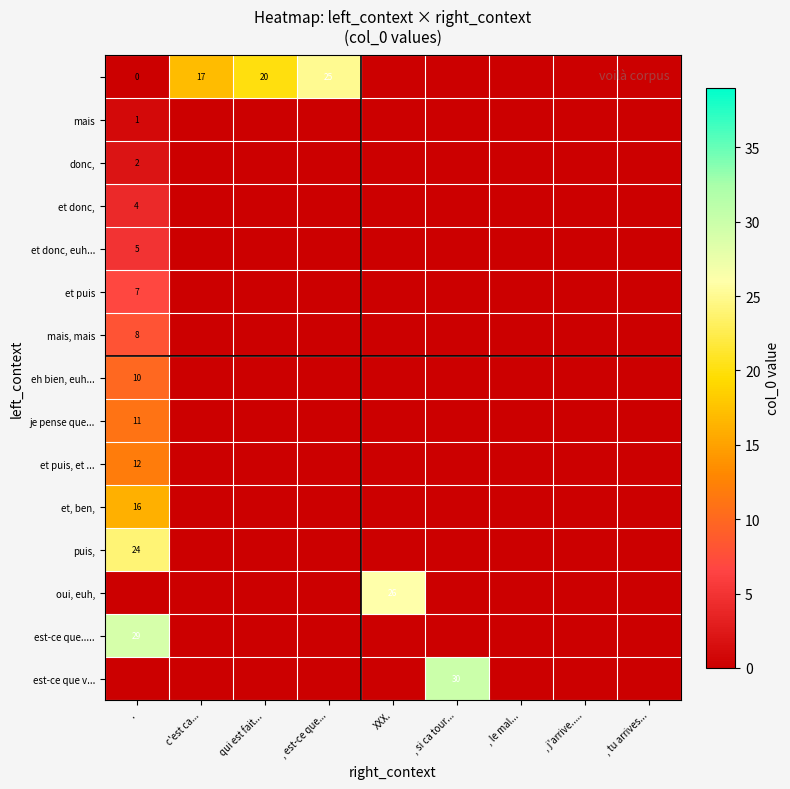

Count the number of categories in the chart.

9